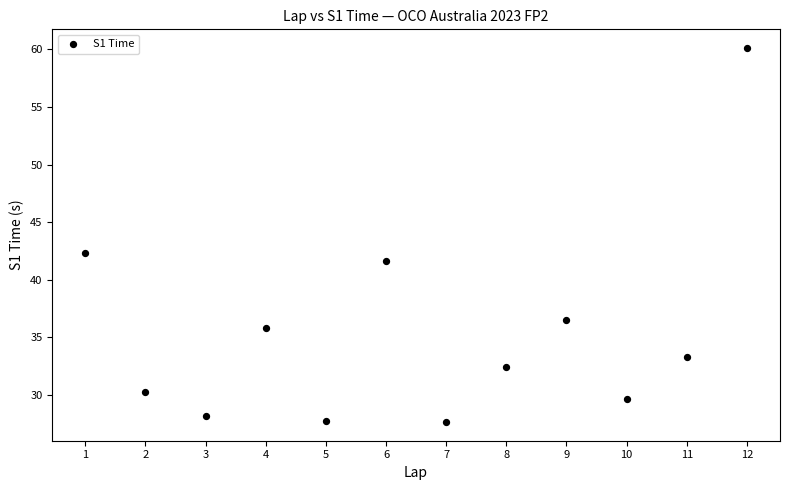

What is the average Y value?

35.5